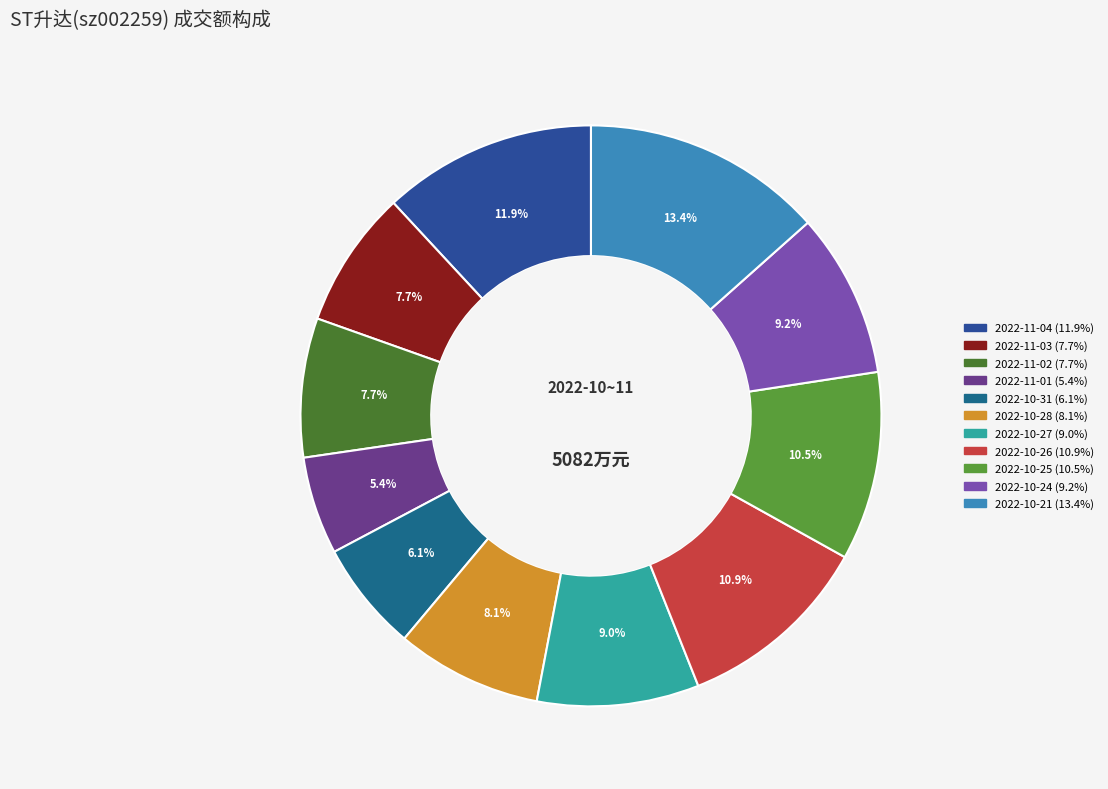

What is the smallest slice in the pie chart?

2022-11-01